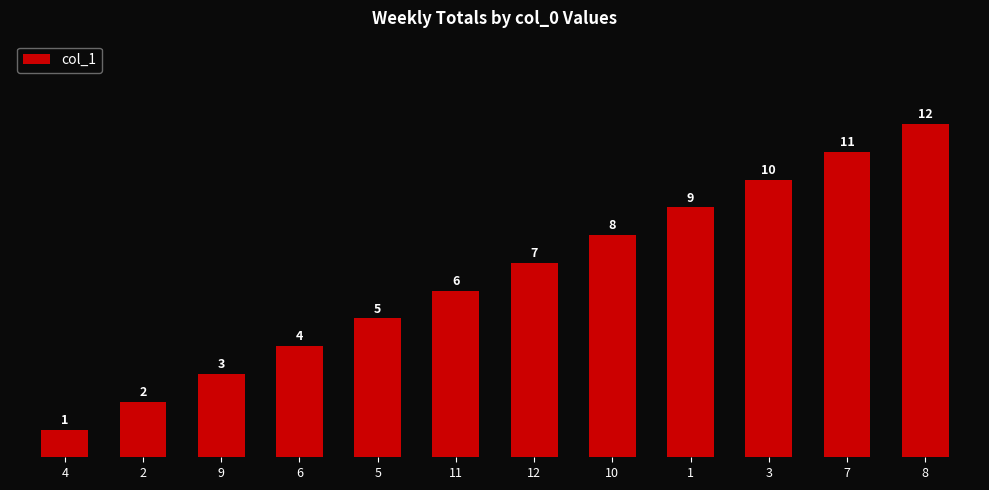

True or false: the data shows 2 at 12.

False